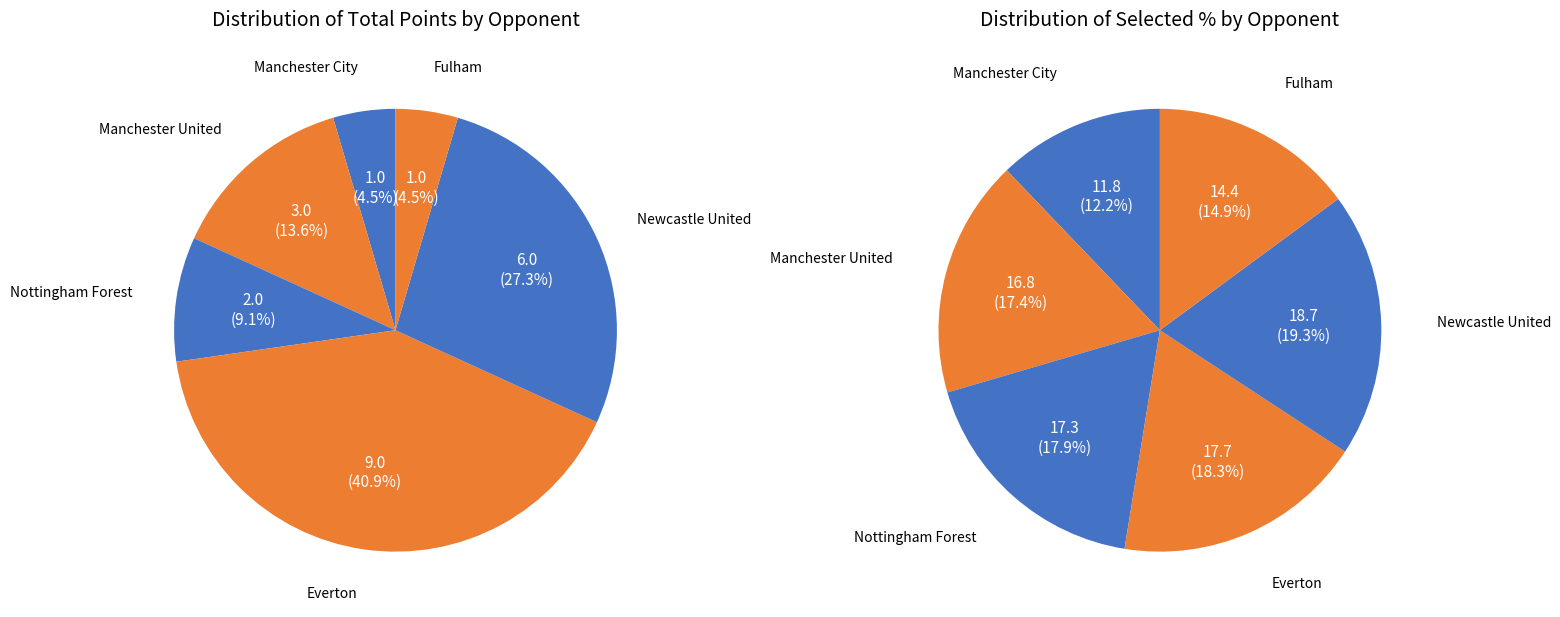

To the nearest percent, what is the difference between the Manchester City and Everton slice percentages?

36%